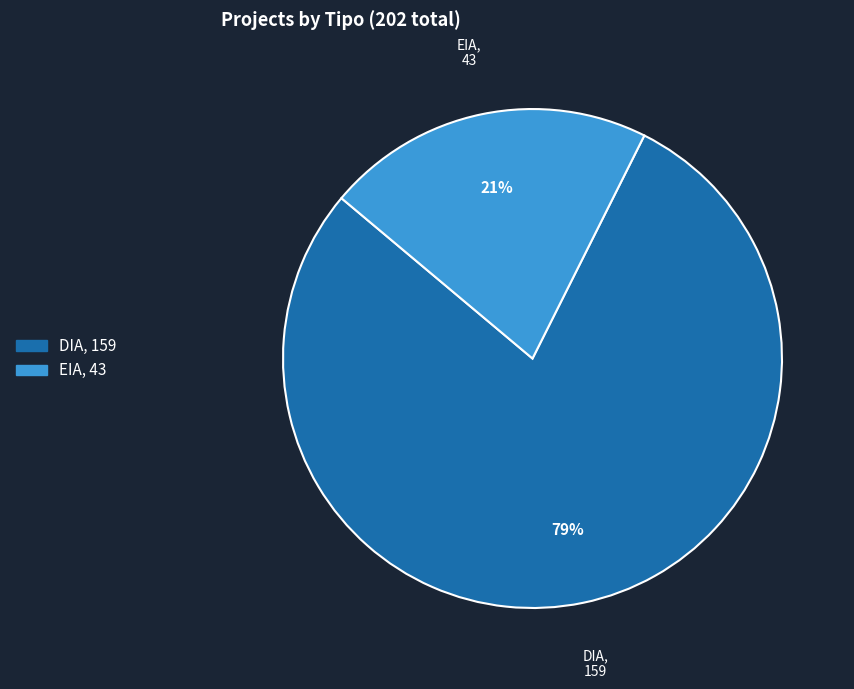

Which category has the biggest portion of the pie?

DIA